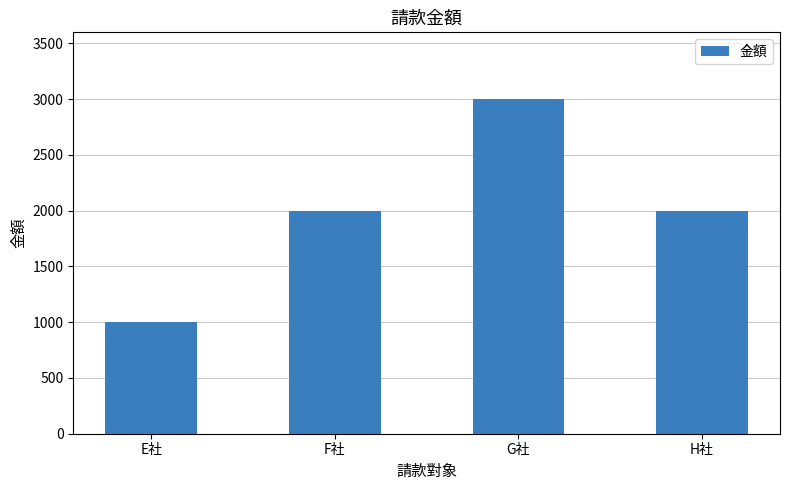

At which category does the chart reach its peak across all series?

G社